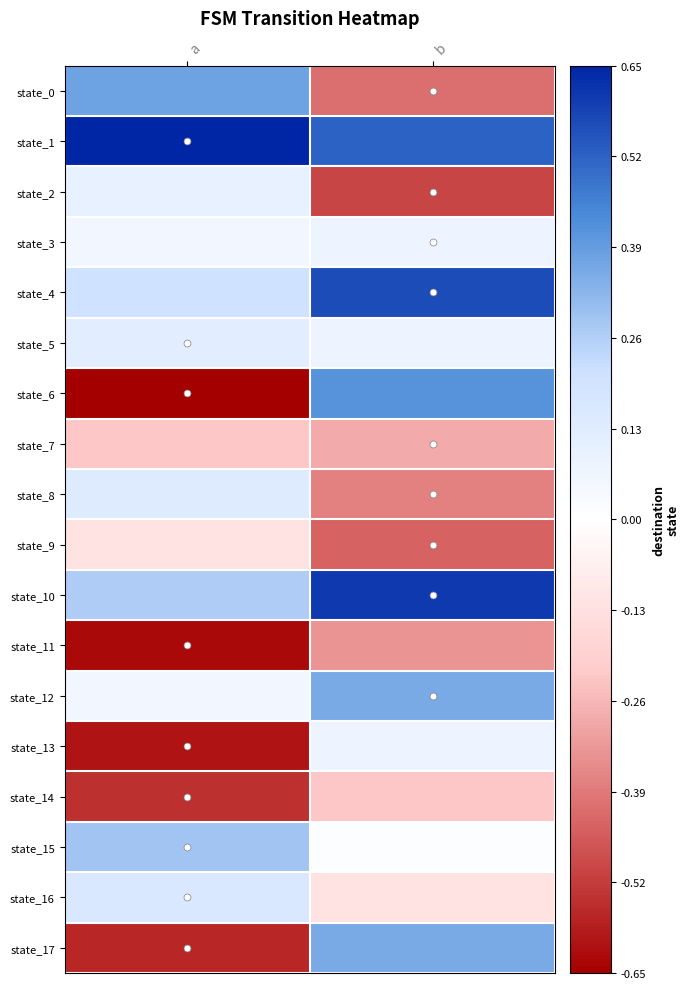

Which label corresponds to the largest value in the chart?

a